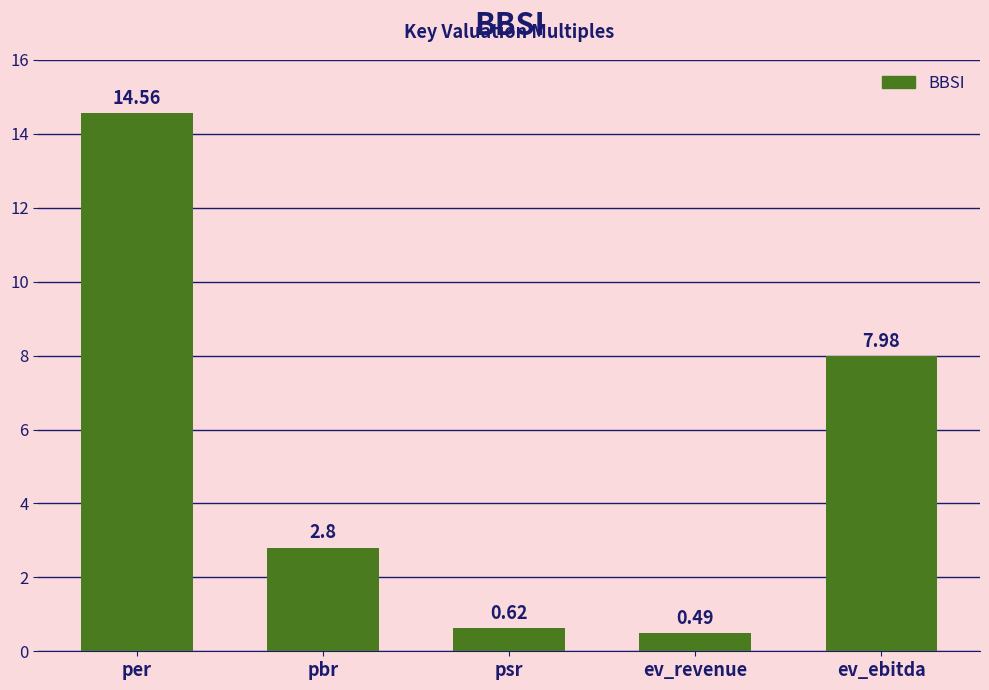

The chart shows a value of 8.0 at ev_ebitda. True or false?

True